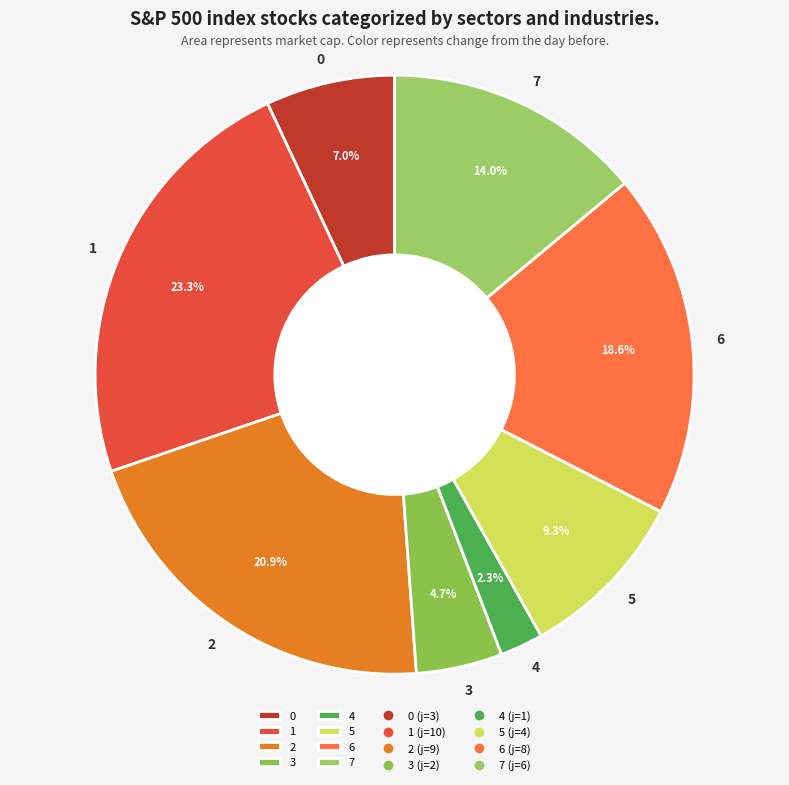

To the nearest percent, what is the difference between the 4 and 1 slice percentages?

21%